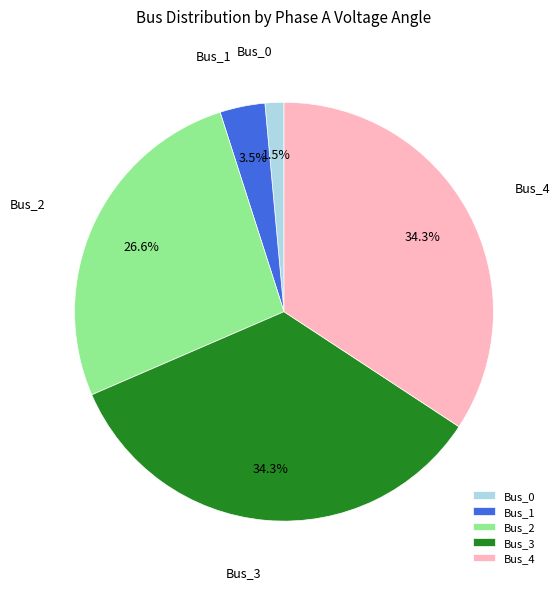

Is there any slice that represents more than half of the pie?

No